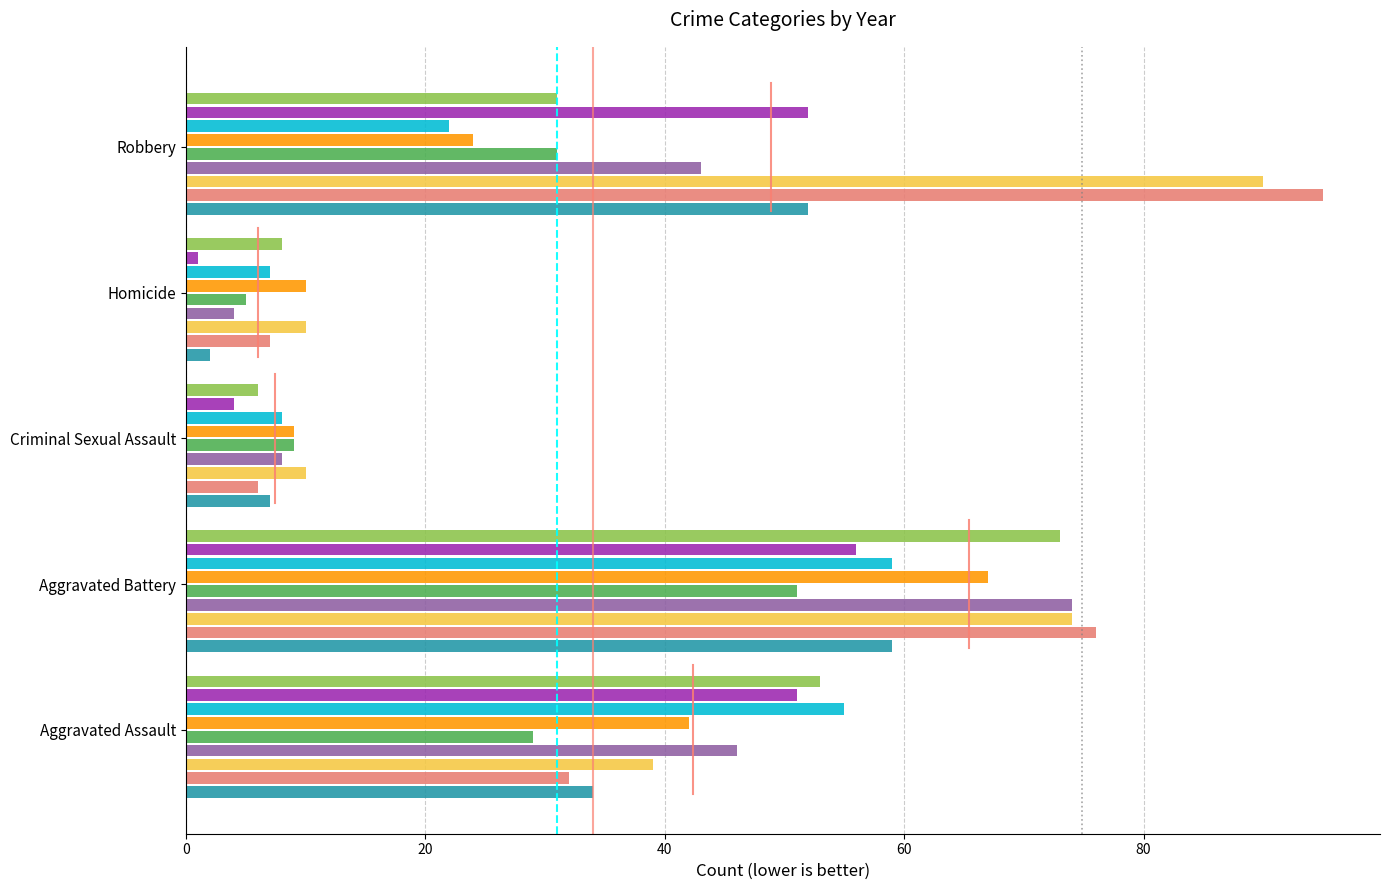

What is the spread (max minus min) of values at Criminal Sexual Assault?

6